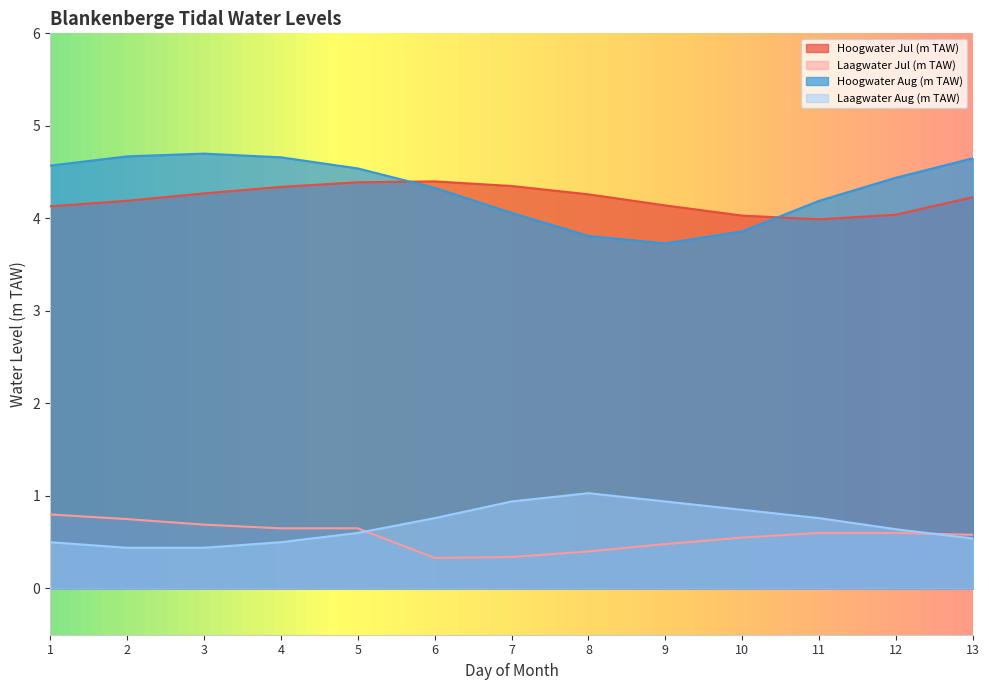

True or false: Laagwater Jul (m TAW) and Hoogwater Aug (m TAW) cross at least once.

False